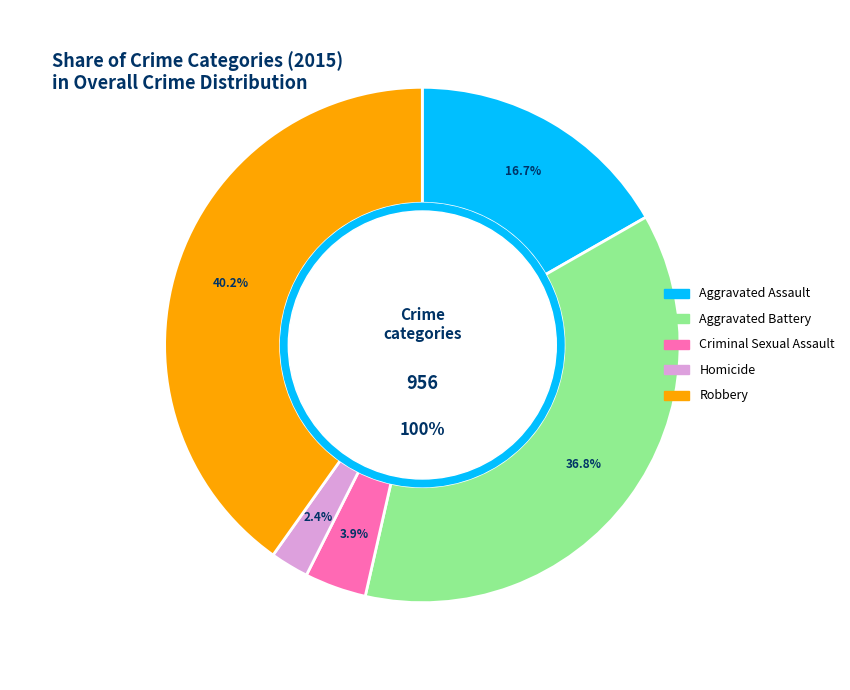

What portion of the pie excludes Homicide?

97.6%